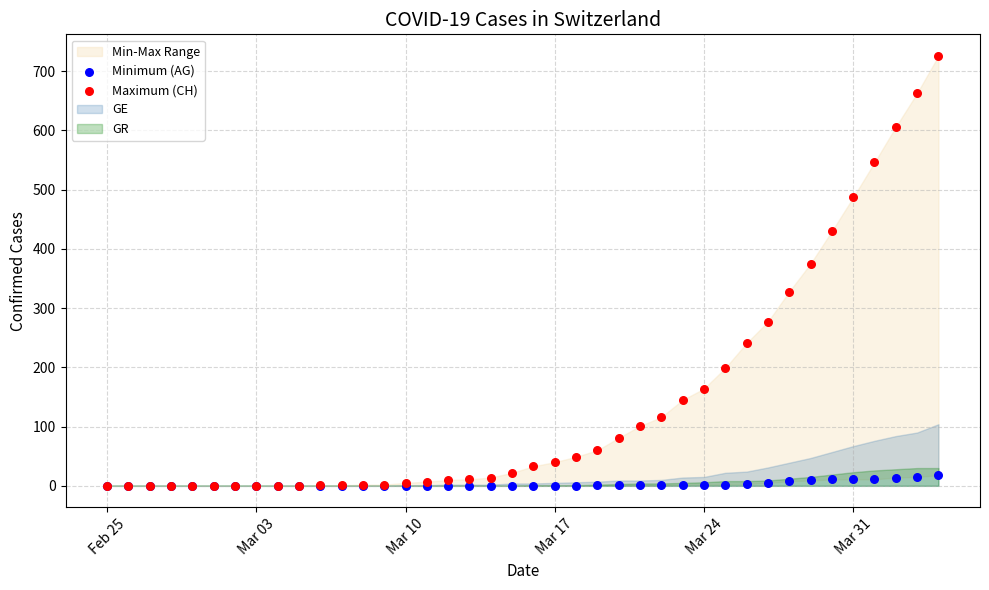

Across all series, what Y value is closest to 363?

375